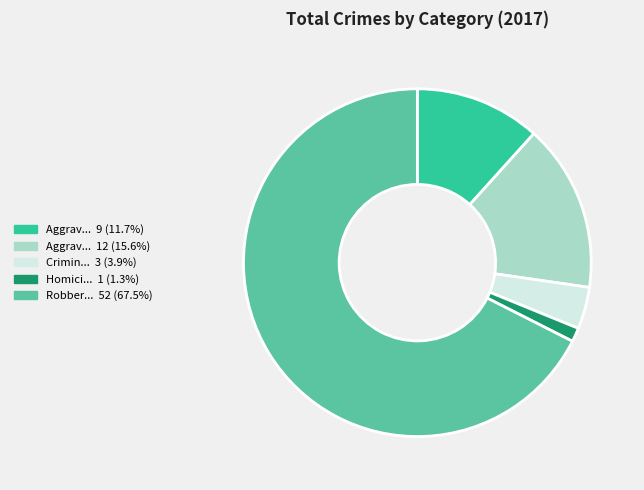

Is there a majority slice in this chart?

Yes